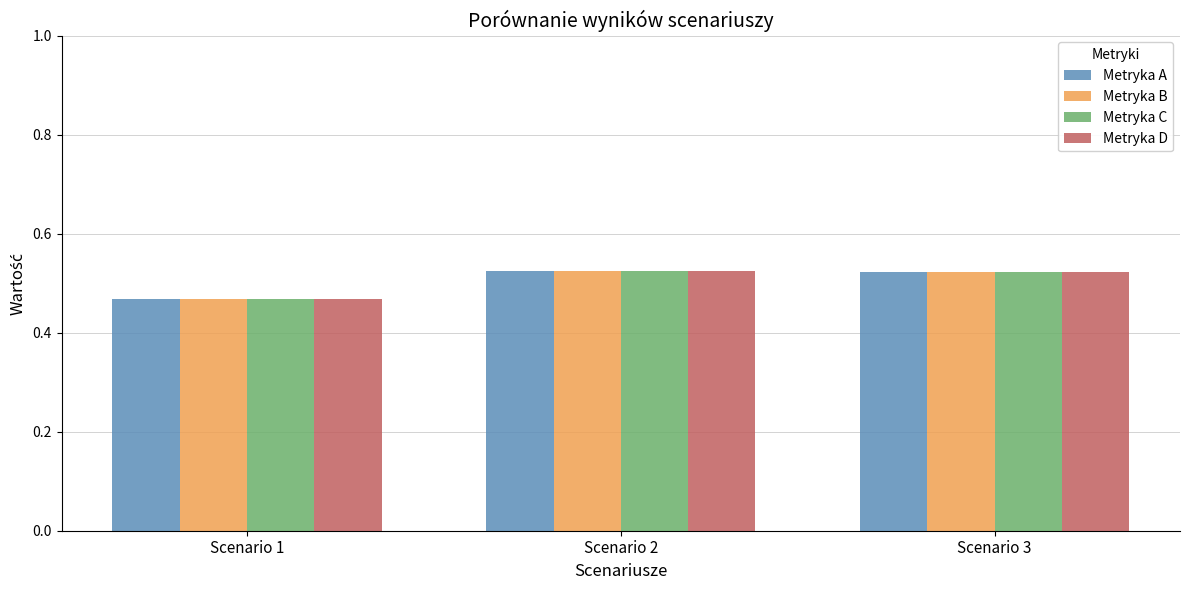

At which category does the chart reach its minimum across all series?

Scenario 1